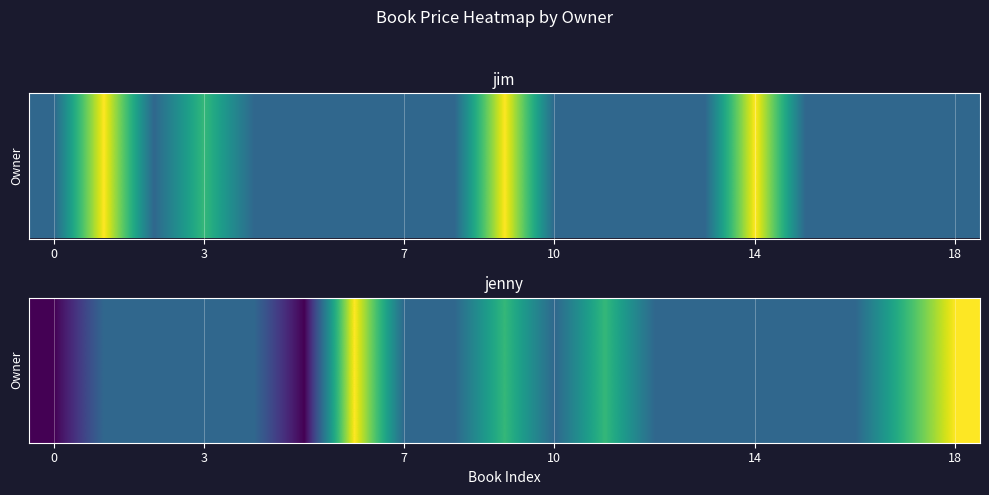

What is the greatest value displayed?

20